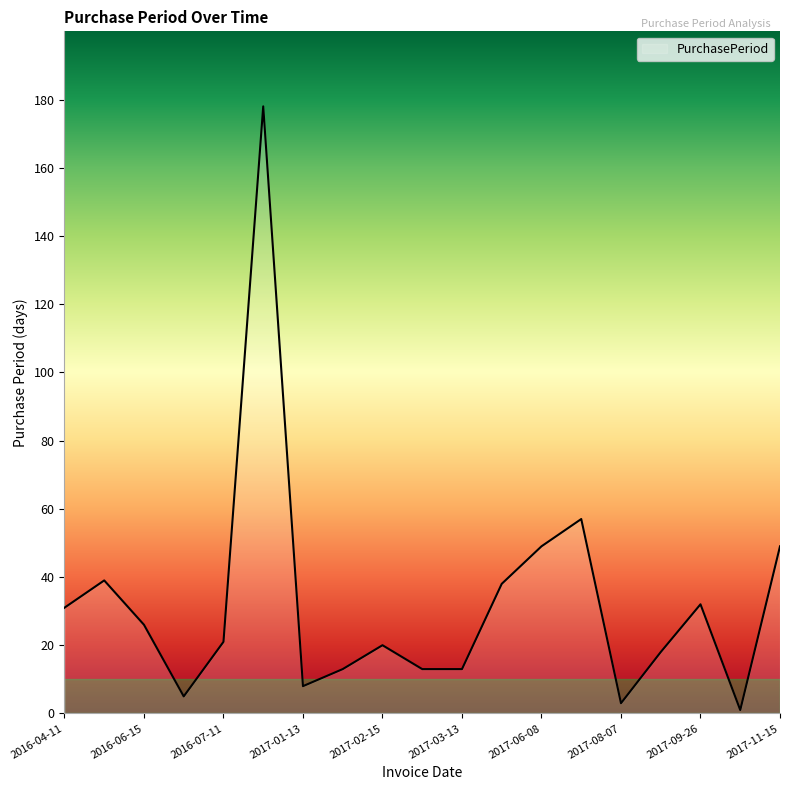

What is the difference between the maximum and minimum values?

177